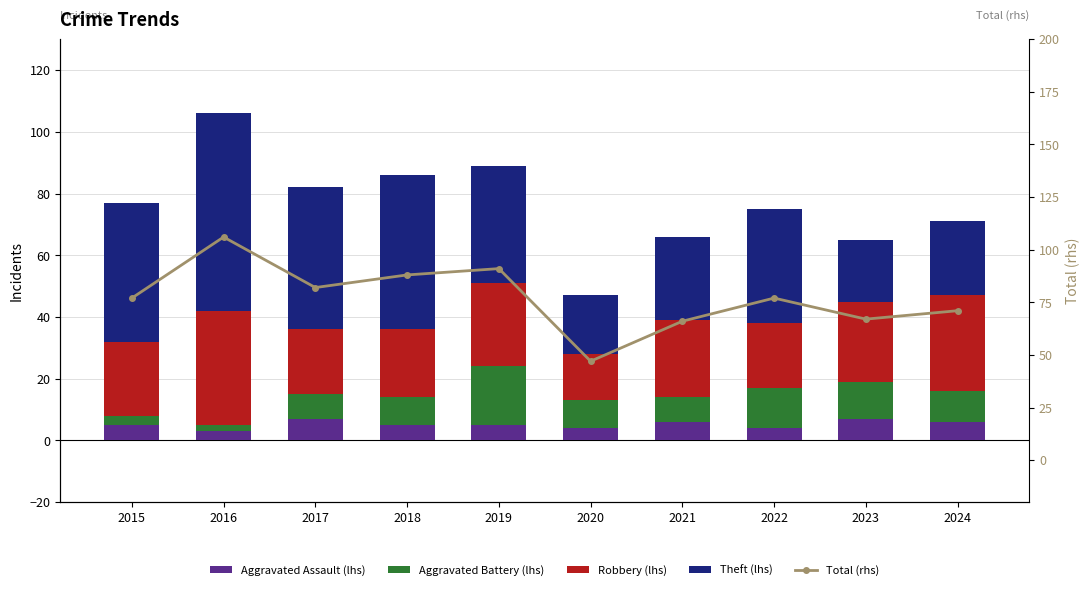

What is the greatest value displayed?

106